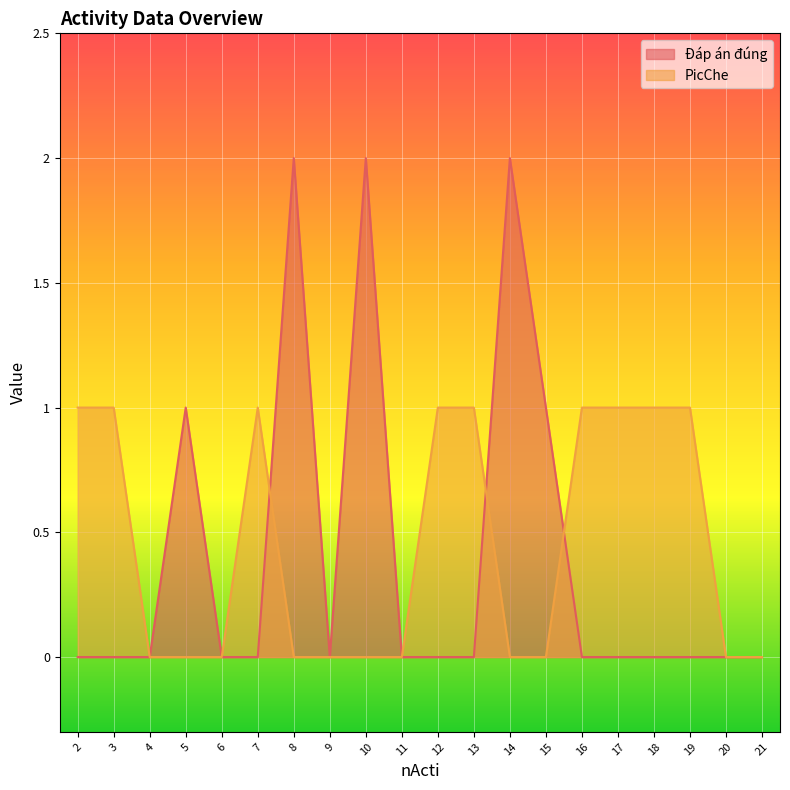

How many Đáp án đúng values are between 0 and 1?

17